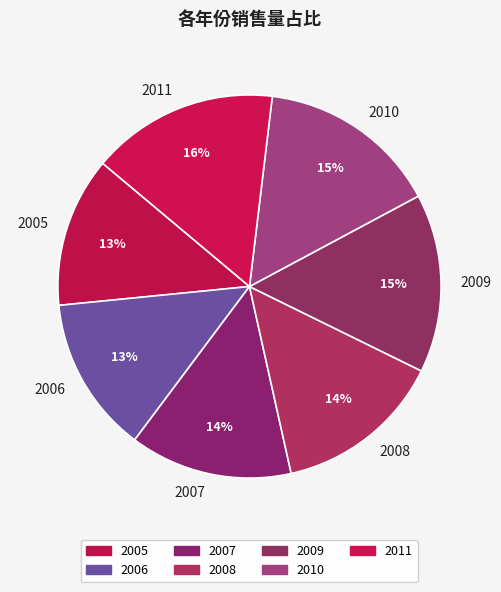

What is the largest slice in the pie chart?

2011